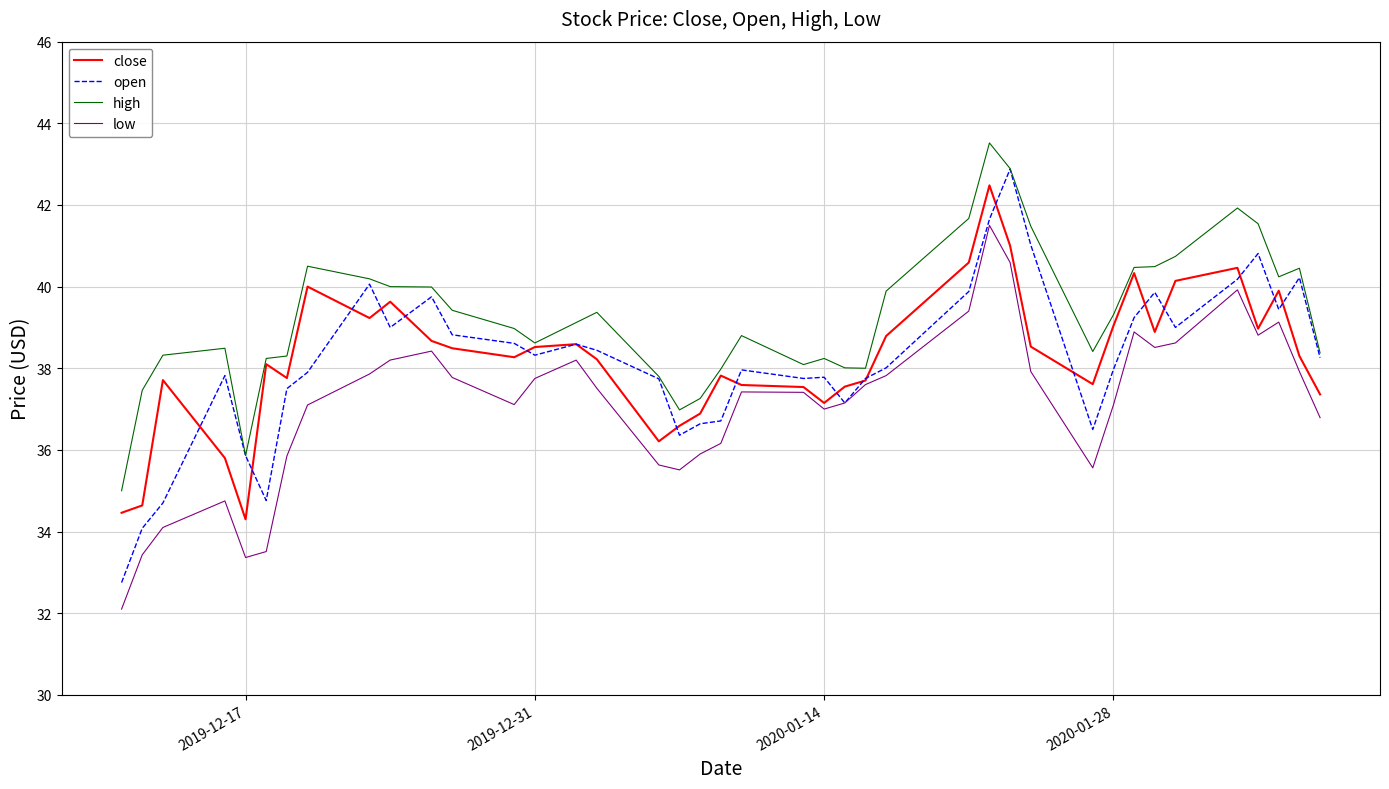

Which series has the largest range (max minus min)?

open